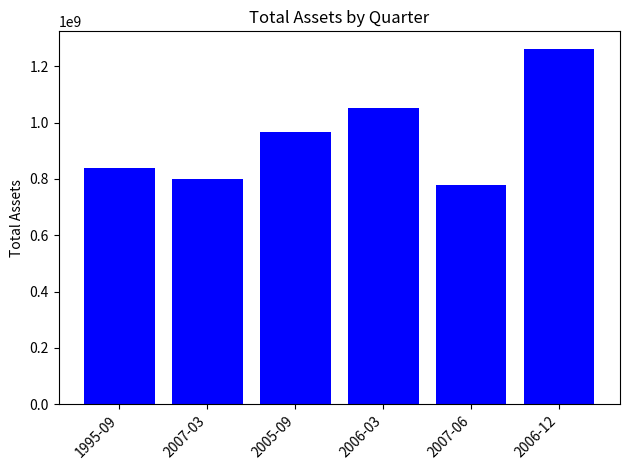

How many bars are there in total?

6